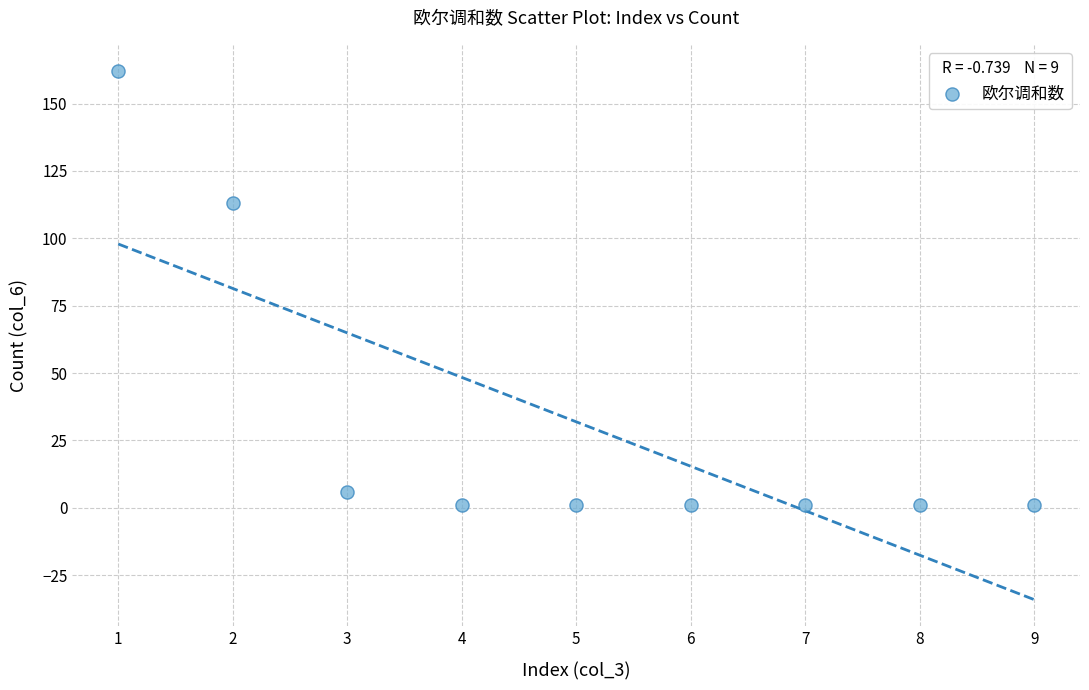

What Y value in the scatter plot is closest to 81?

113